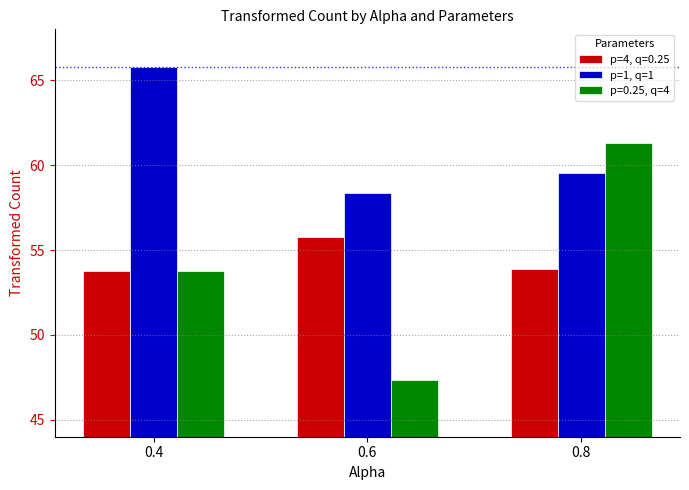

What is the maximum value shown in the chart?

65.8